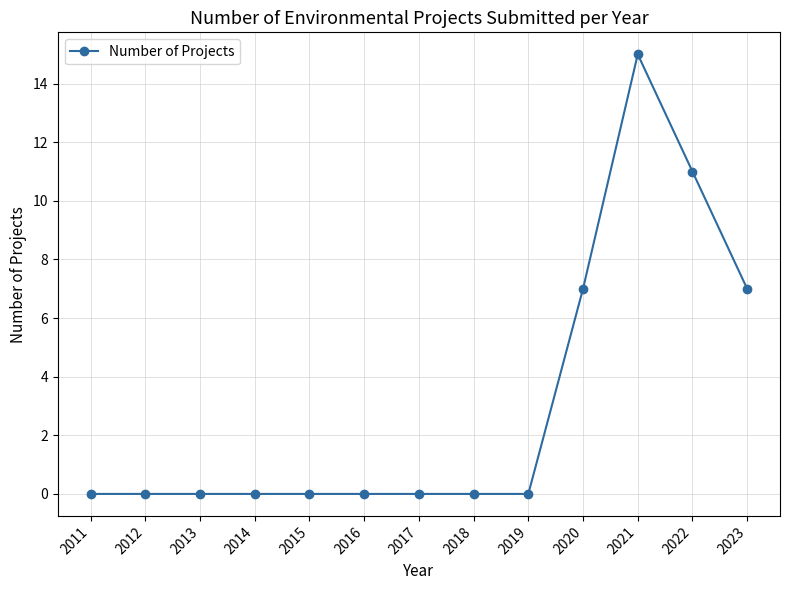

What is the value of the 13th point from the left?

7